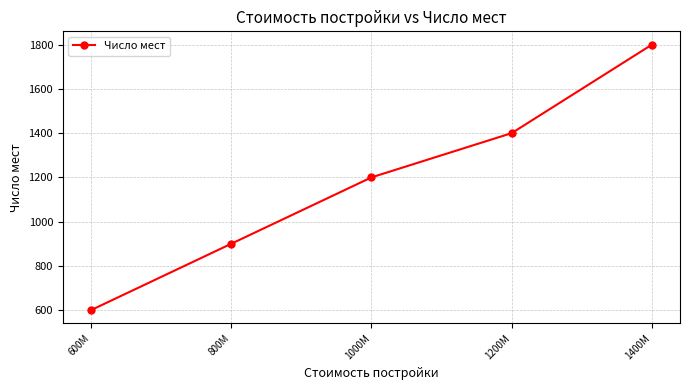

At which label is the value closest to 1200?

1000M